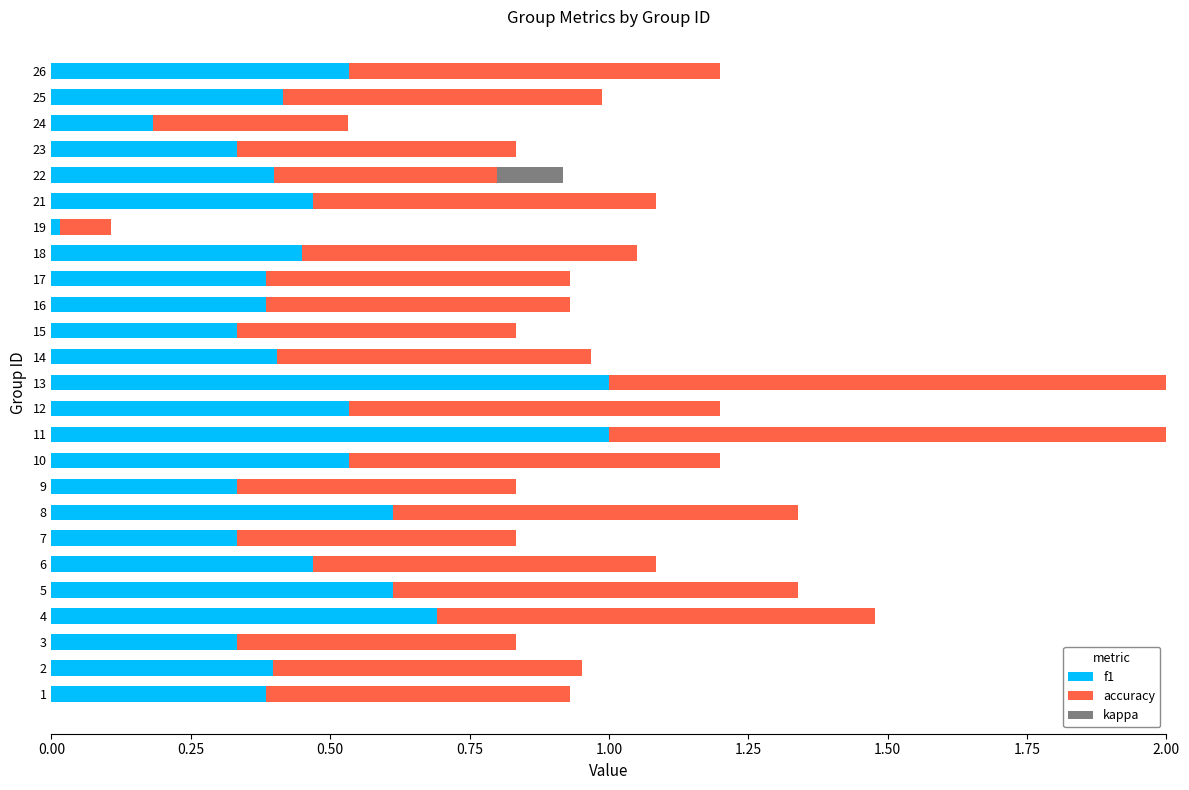

What is the sum of all f1 values?

11.5